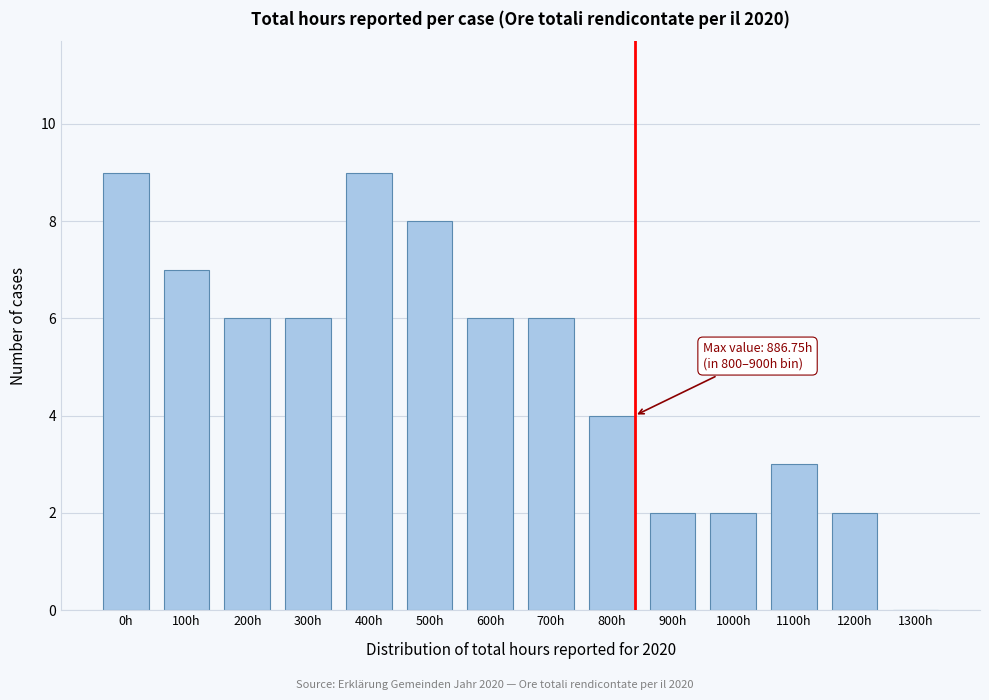

Reading right to left, what are all the values shown in this chart?

1300h=0	1200h=2	1100h=3	1000h=2	900h=2	800h=4	700h=6	600h=6	500h=8	400h=9	300h=6	200h=6	100h=7	0h=9